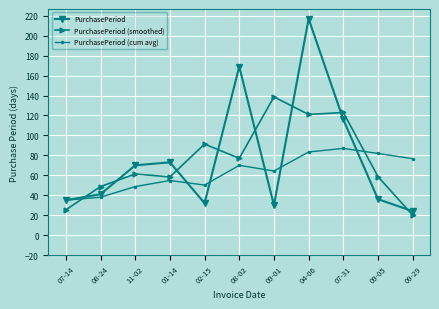

At which category does PurchasePeriod (cum avg) reach its first local valley?

02-15